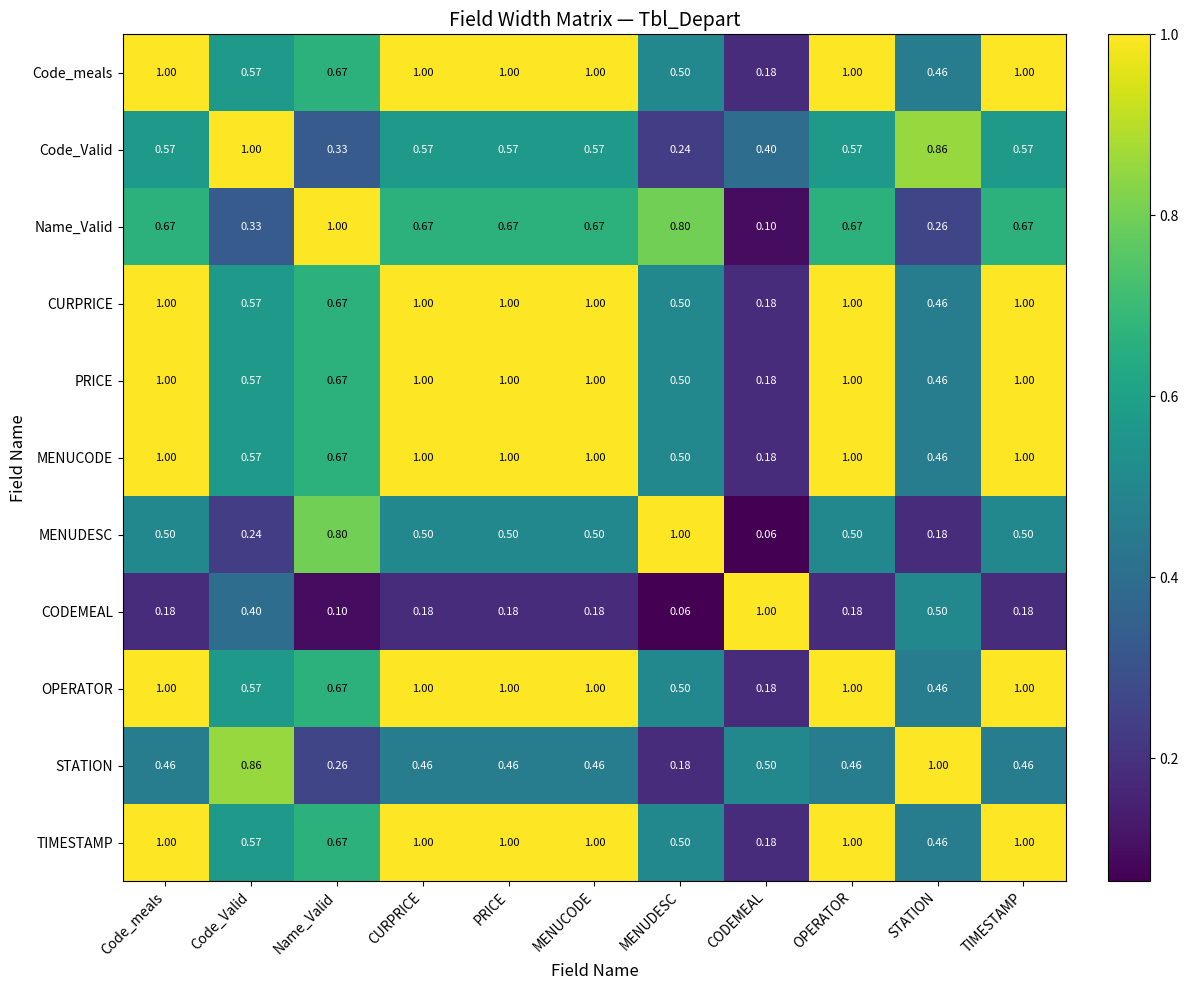

At which label does MENUDESC reach its minimum?

CODEMEAL